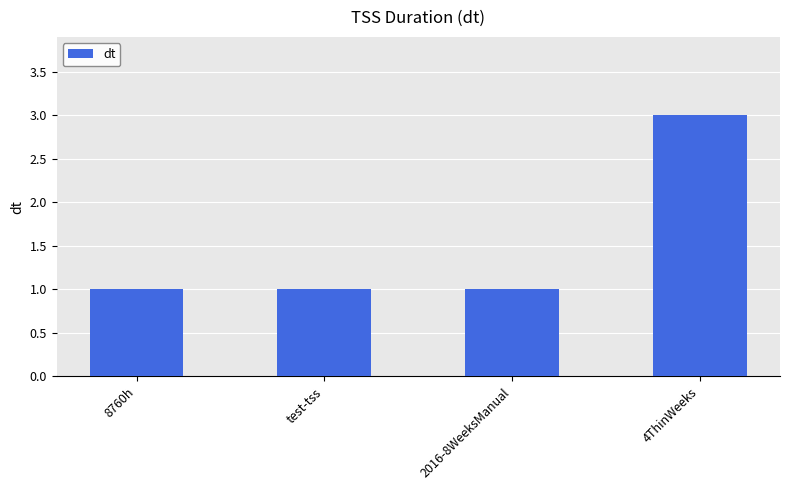

What is the ratio of the value at test-tss to the value at 8760h?

1.0